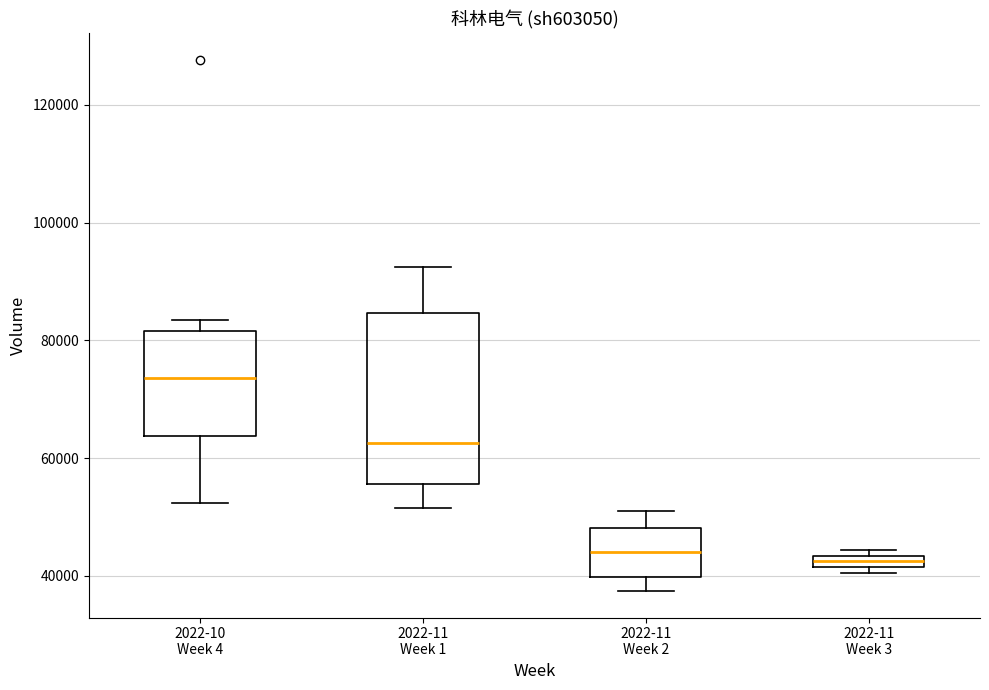

Which box has the highest median line?

2022-10 Week 4